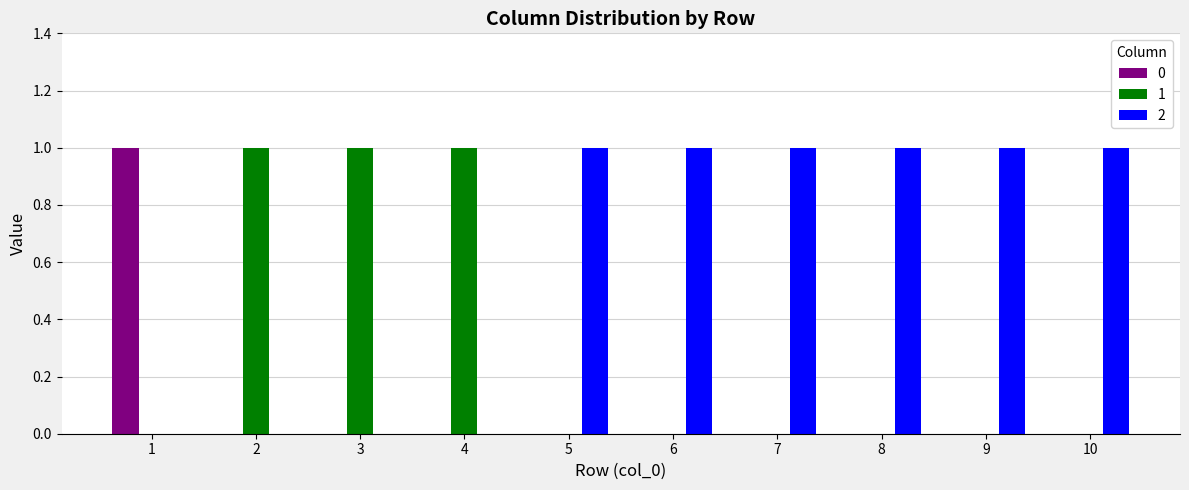

The 2 series shows 2 at 5. True or false?

False